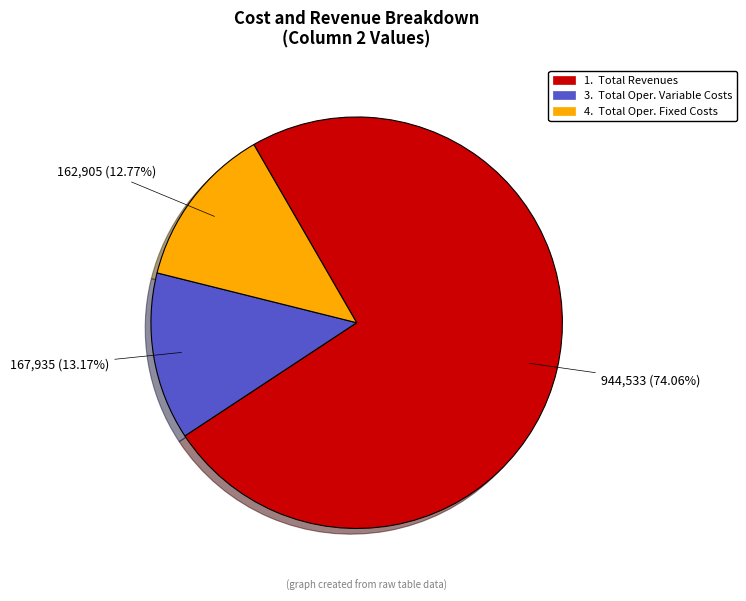

Is there any slice that represents more than half of the pie?

Yes